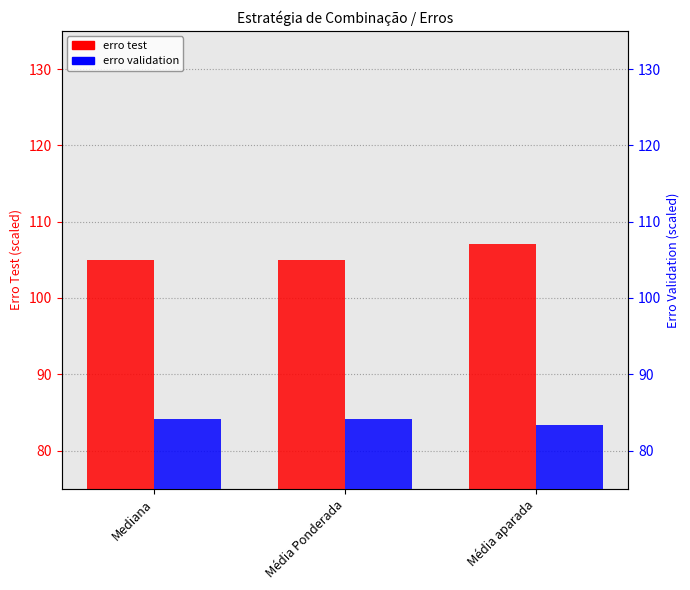

What is the label of the 3rd bar from the right?

Mediana